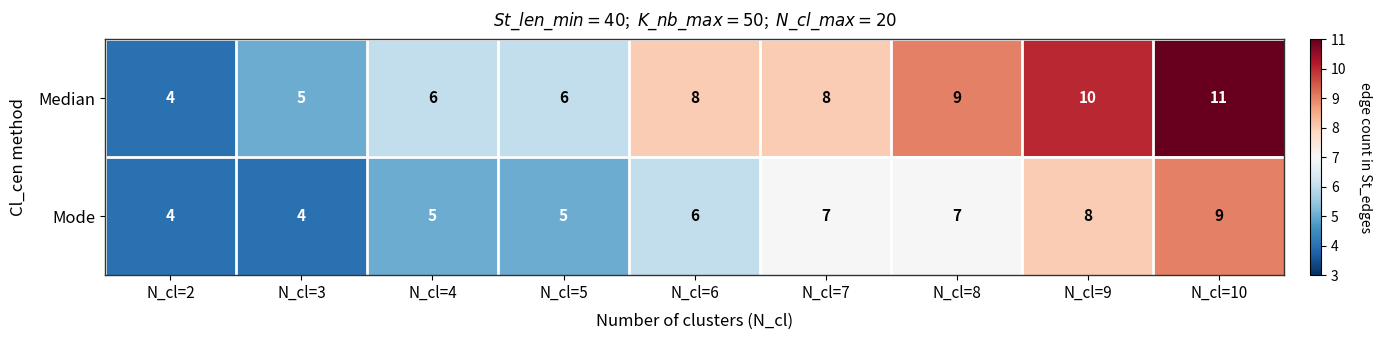

Reading left to right, list all the values displayed in this chart.

Median: N_cl=2=4	N_cl=3=5	N_cl=4=6	N_cl=5=6	N_cl=6=8	N_cl=7=8	N_cl=8=9	N_cl=9=10	N_cl=10=11
Mode: N_cl=2=4	N_cl=3=4	N_cl=4=5	N_cl=5=5	N_cl=6=6	N_cl=7=7	N_cl=8=7	N_cl=9=8	N_cl=10=9